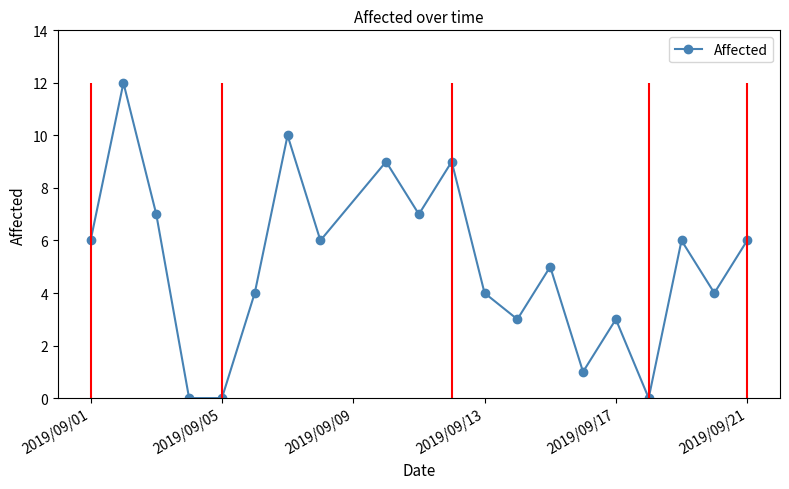

What is the maximum value for Affected?

12